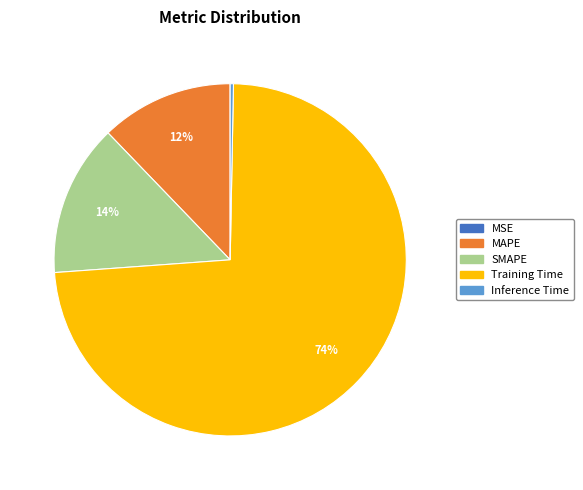

Combined, do MAPE and SMAPE account for over 50%?

No